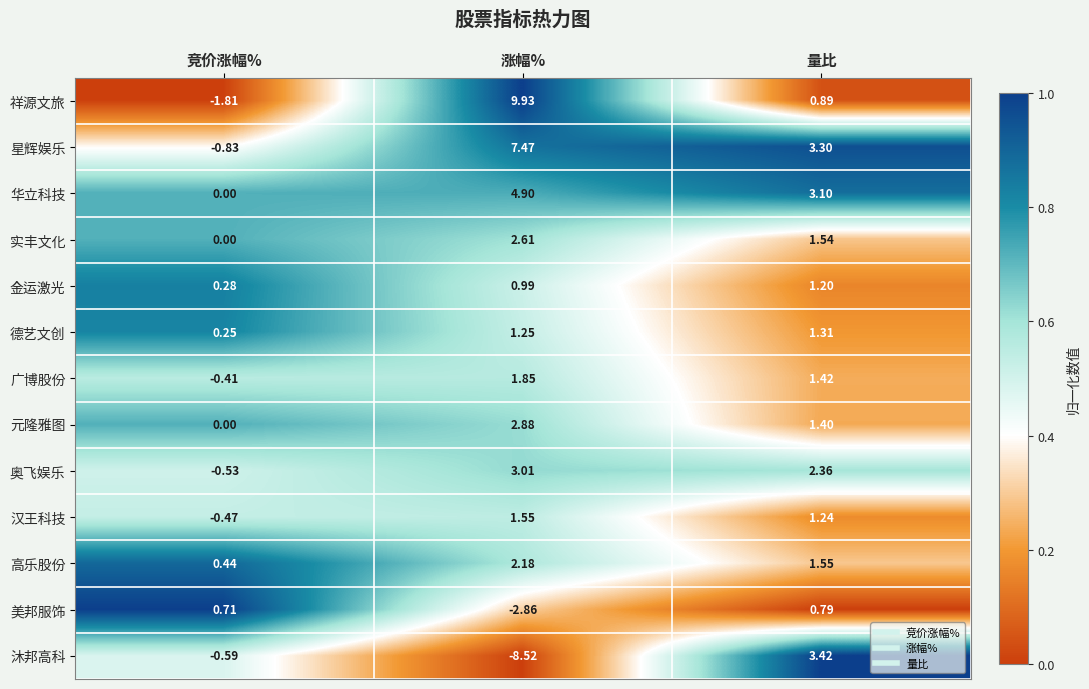

How many series are shown in this chart?

13